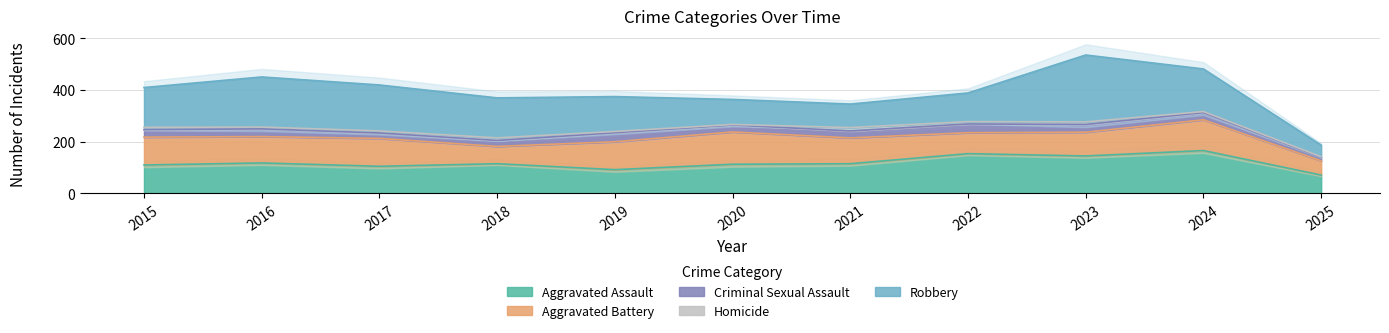

True or false: Robbery and Homicide intersect in this chart.

False